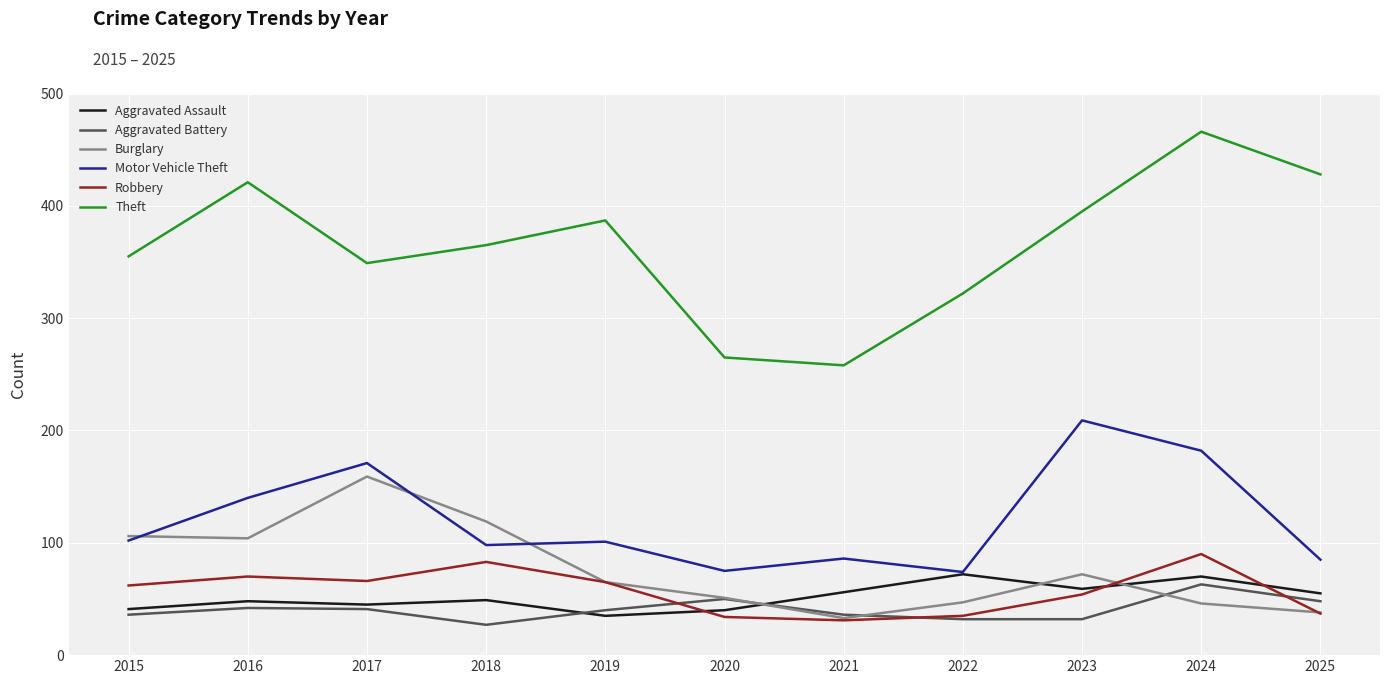

True or false: Aggravated Battery has more than 1 interior local peaks.

True